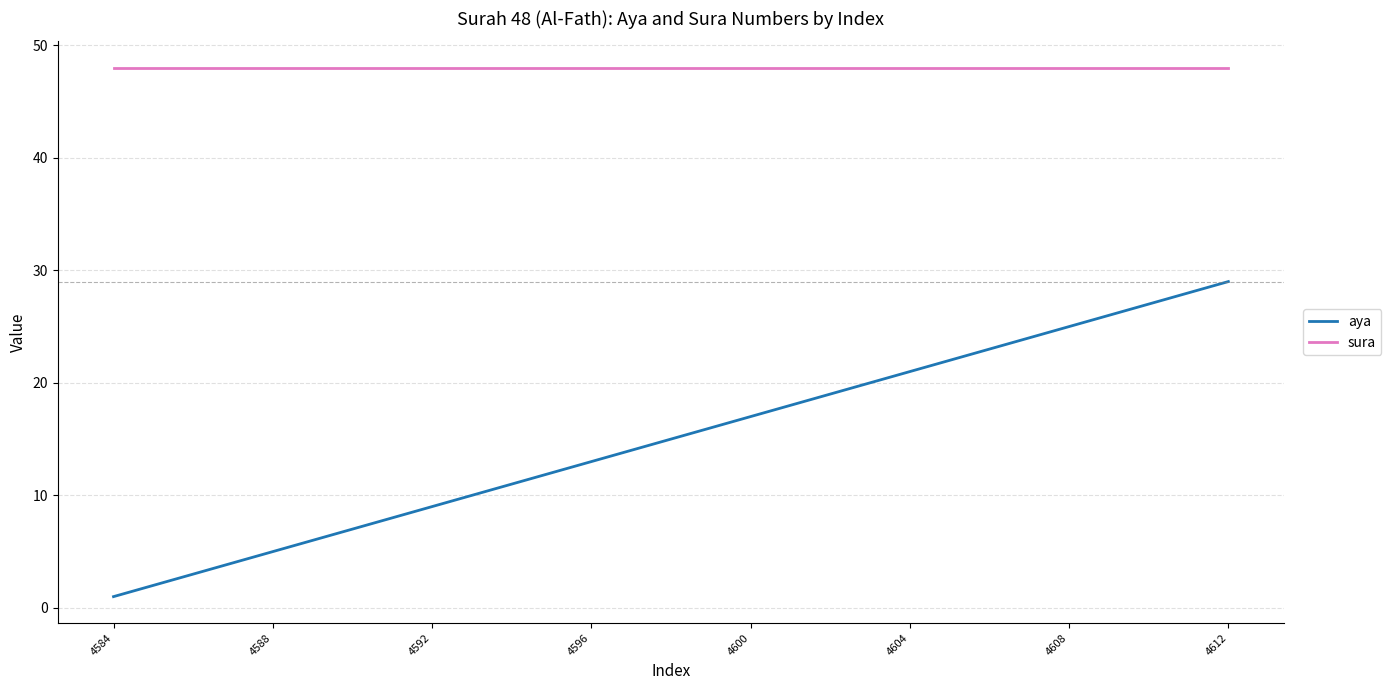

True or false: sura and aya intersect in this chart.

False